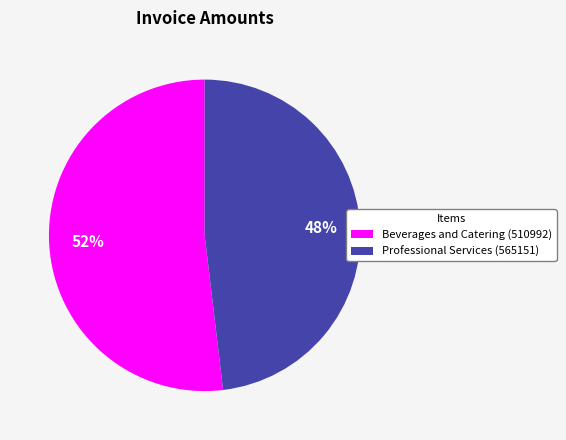

To the nearest percent, what percentage of the pie is Professional Services (565151)?

48%